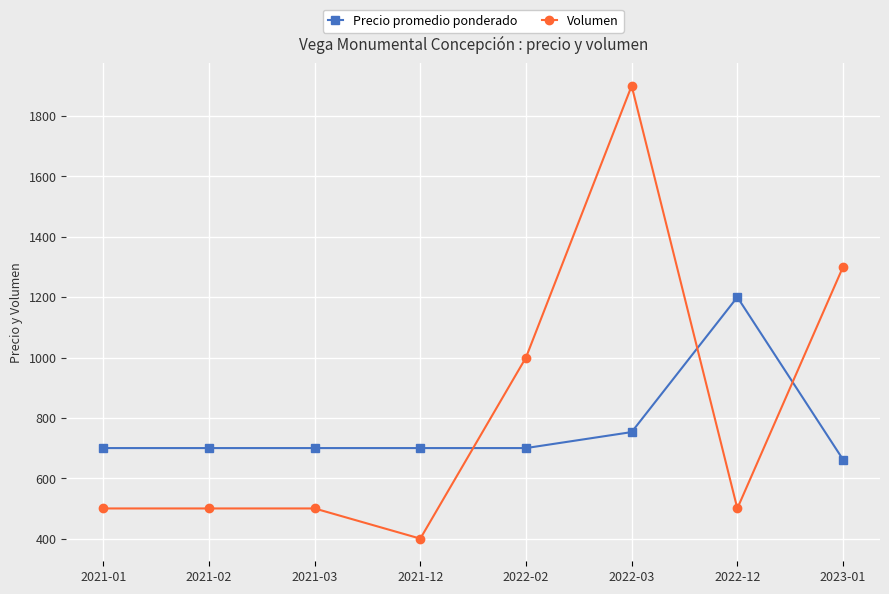

What is the label of the 3rd point from the left?

2021-03